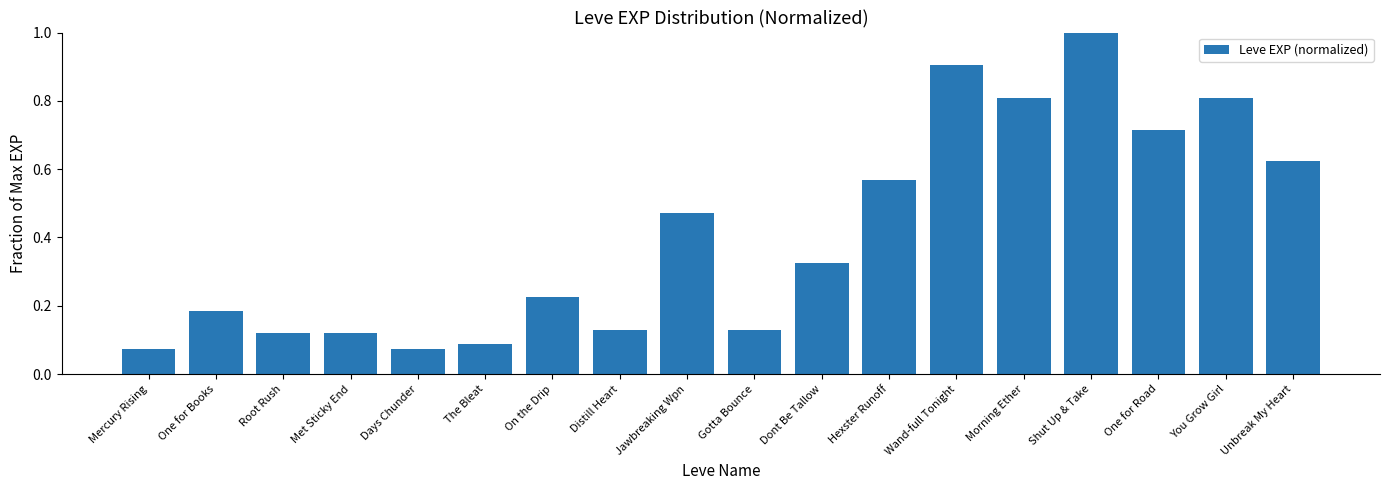

How many bars are there in total?

18